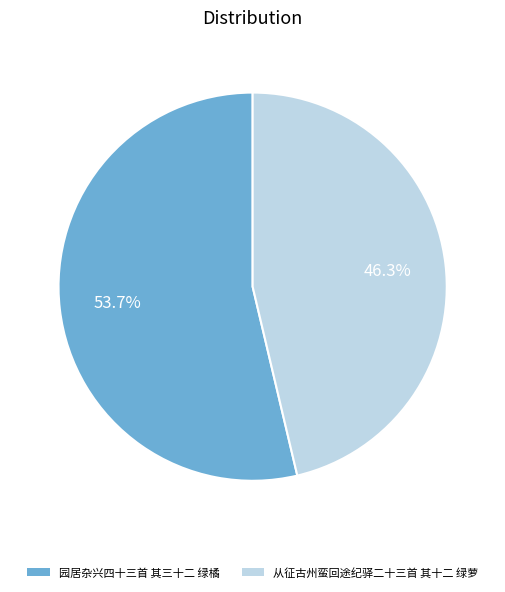

To the nearest percent, what is the difference between the largest and smallest slice percentages?

7%